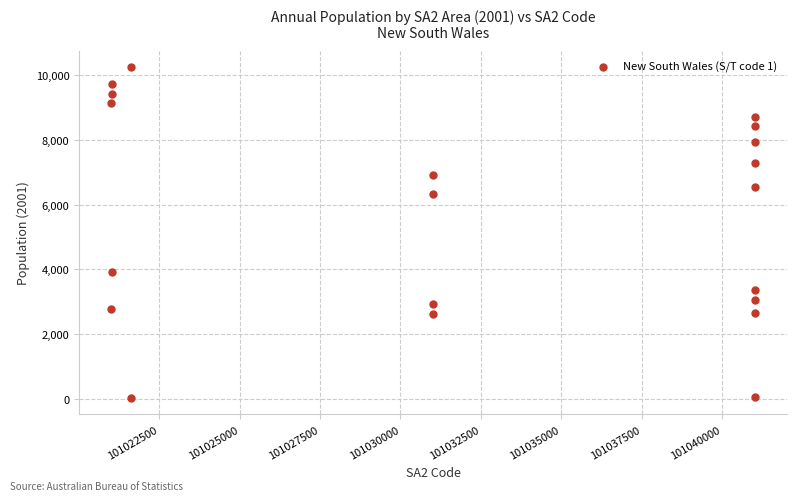

What is the range of Y values (max minus min)?

10216